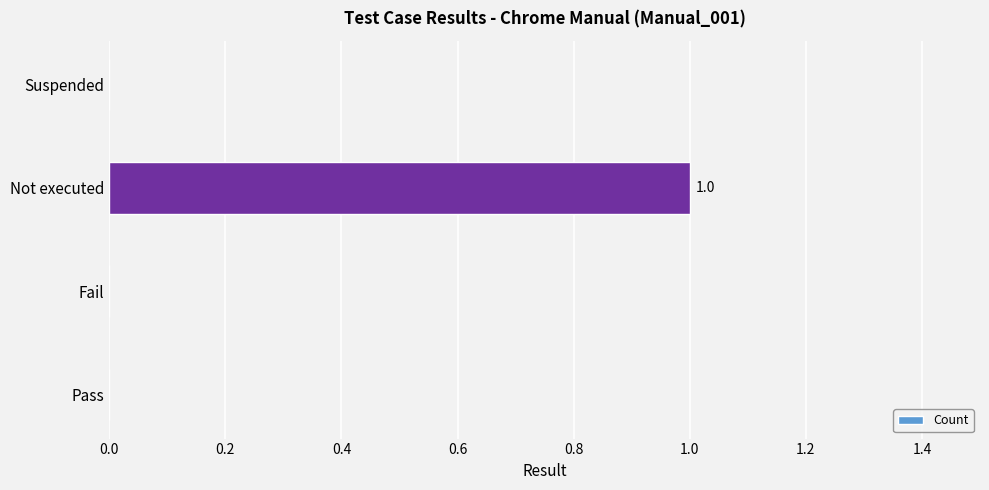

The chart shows a value of 0 at Suspended. True or false?

True